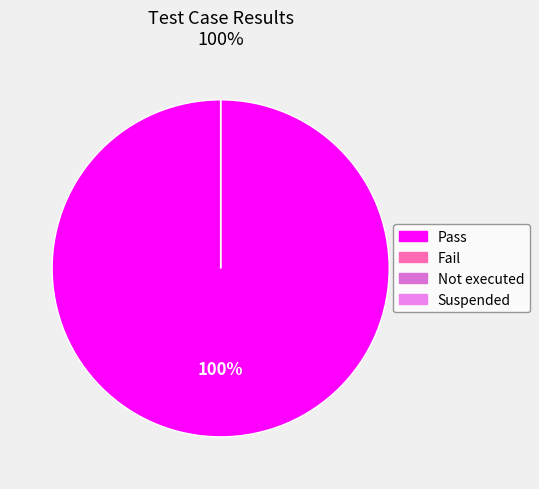

The Not executed slice represents 8% of the pie. True or false?

False